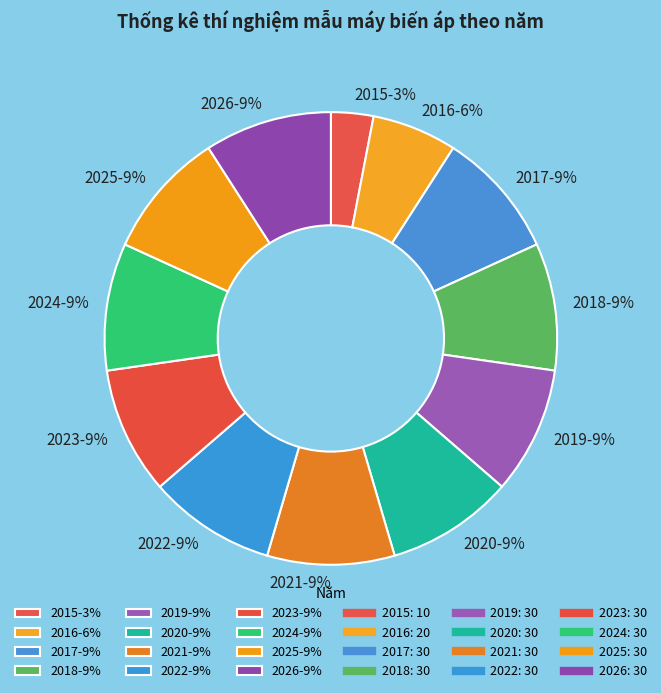

Approximately how many times larger is the value at 2019-9% compared to 2026-9%?

1.0